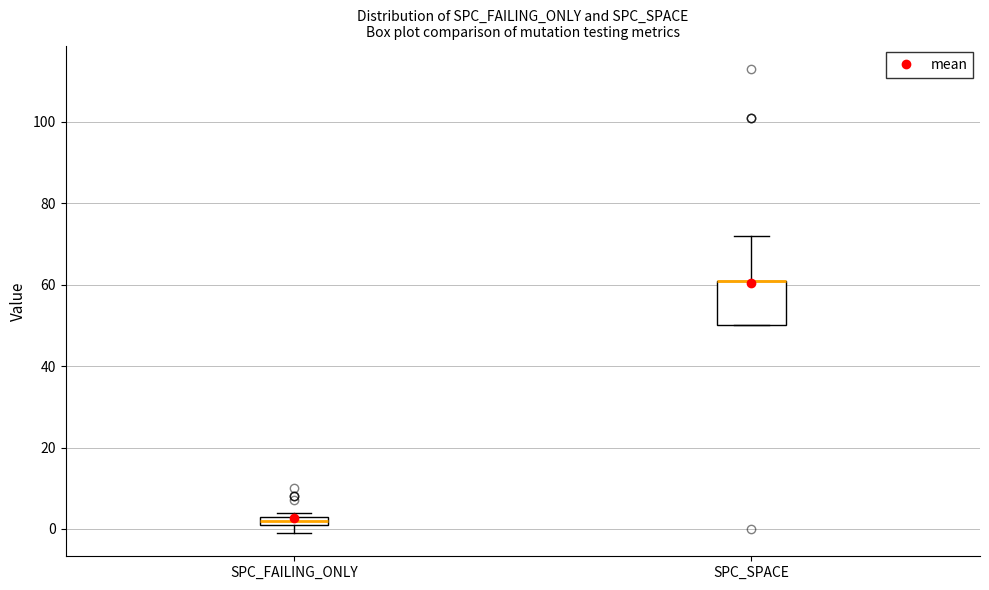

Which box is the tallest, from its lower edge to its upper edge?

SPC_SPACE